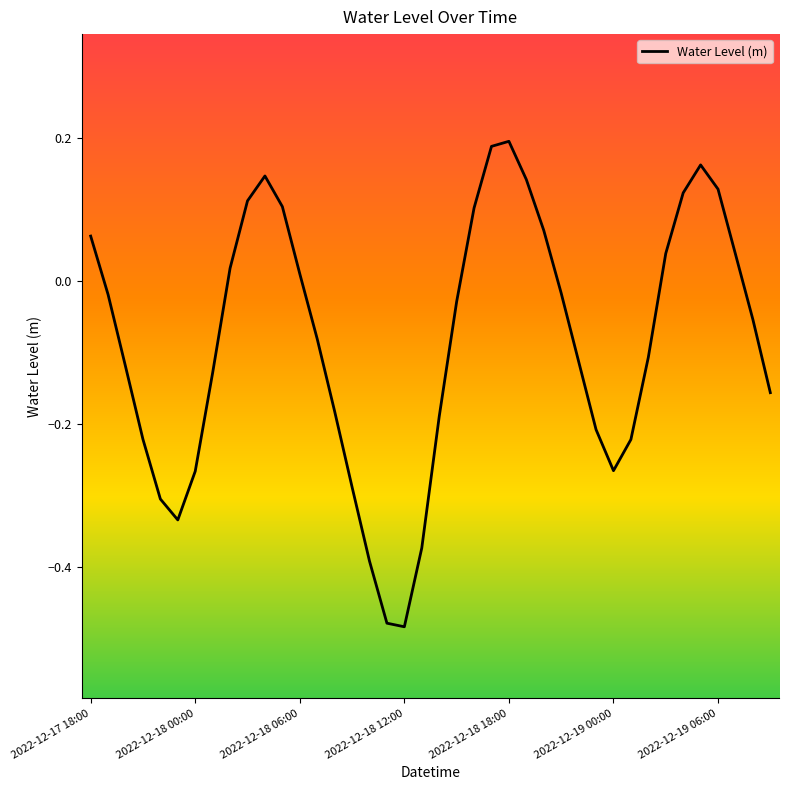

What is the difference between the maximum and minimum values?

0.7